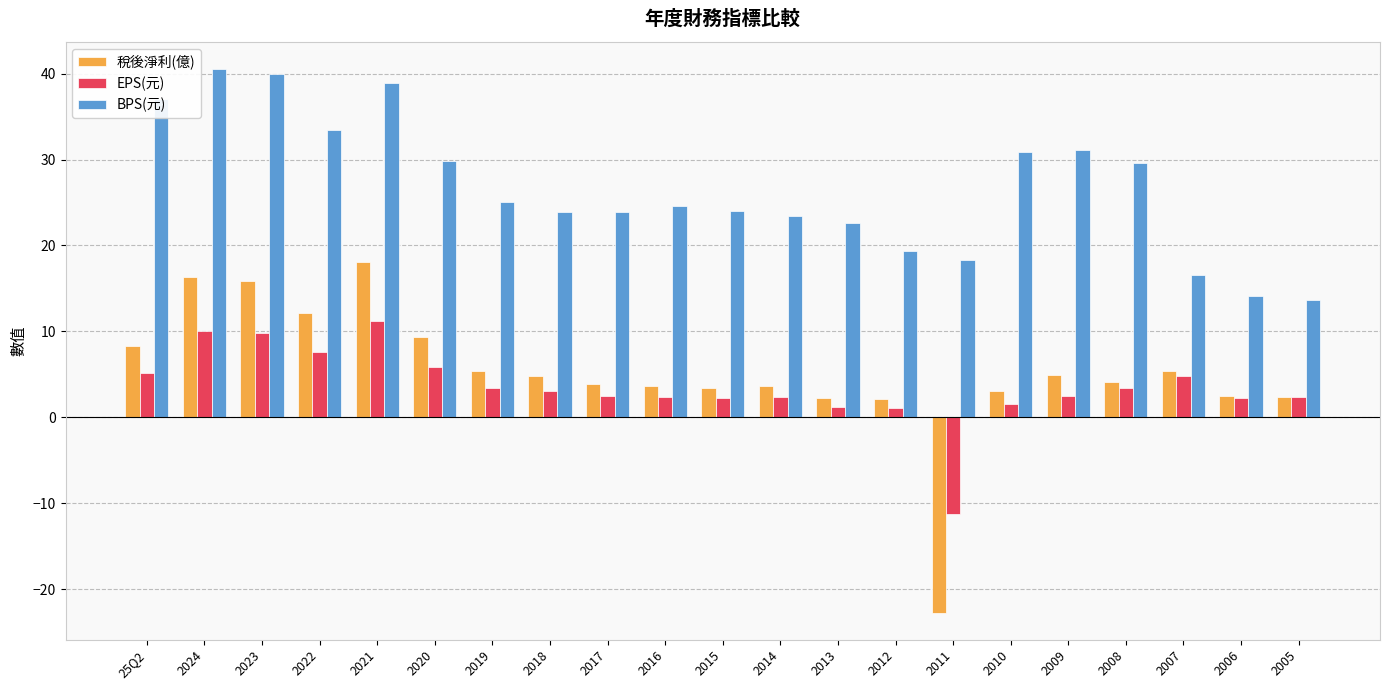

What value does the BPS(元) series have at 2009?

31.1